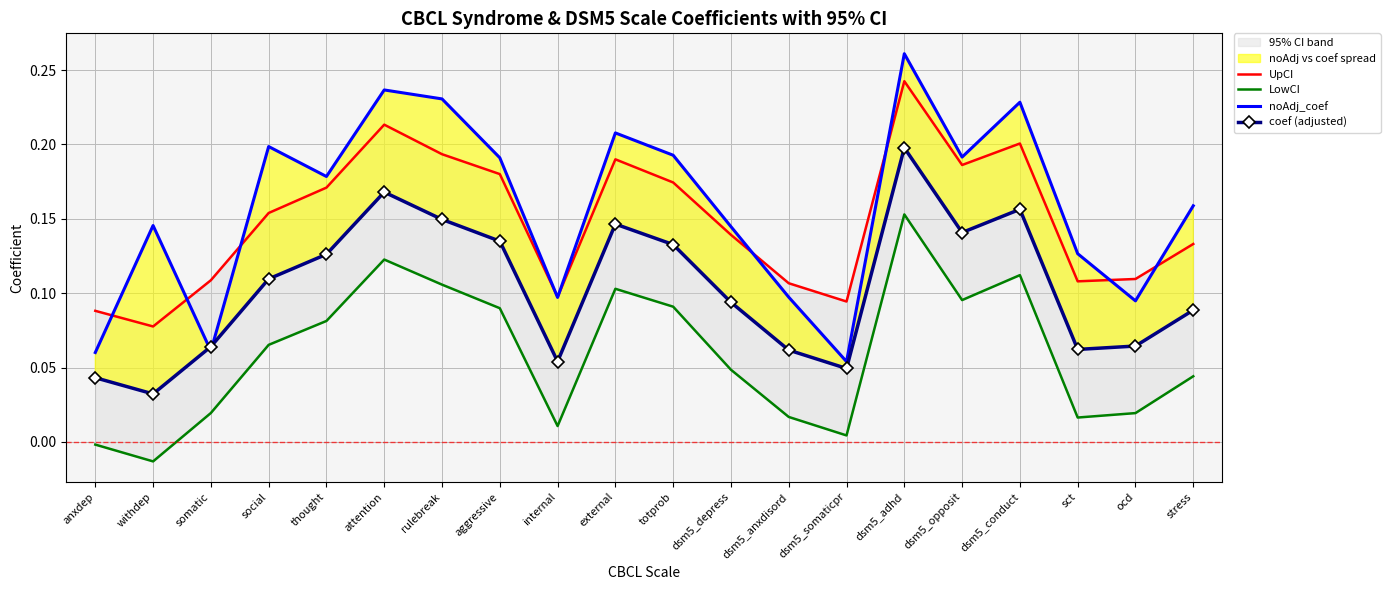

In noAdj_coef, how many points are lower than both neighbors (excluding endpoints)?

6